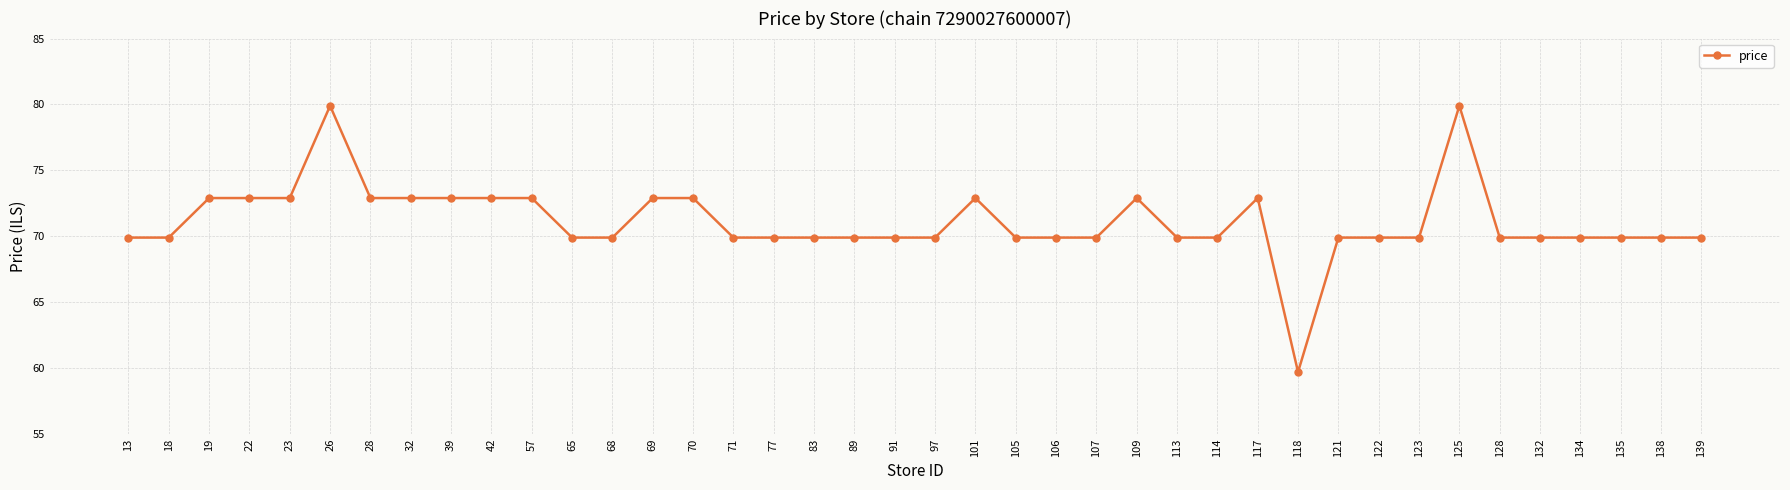

The chart shows a value of 47.1 at 57. True or false?

False